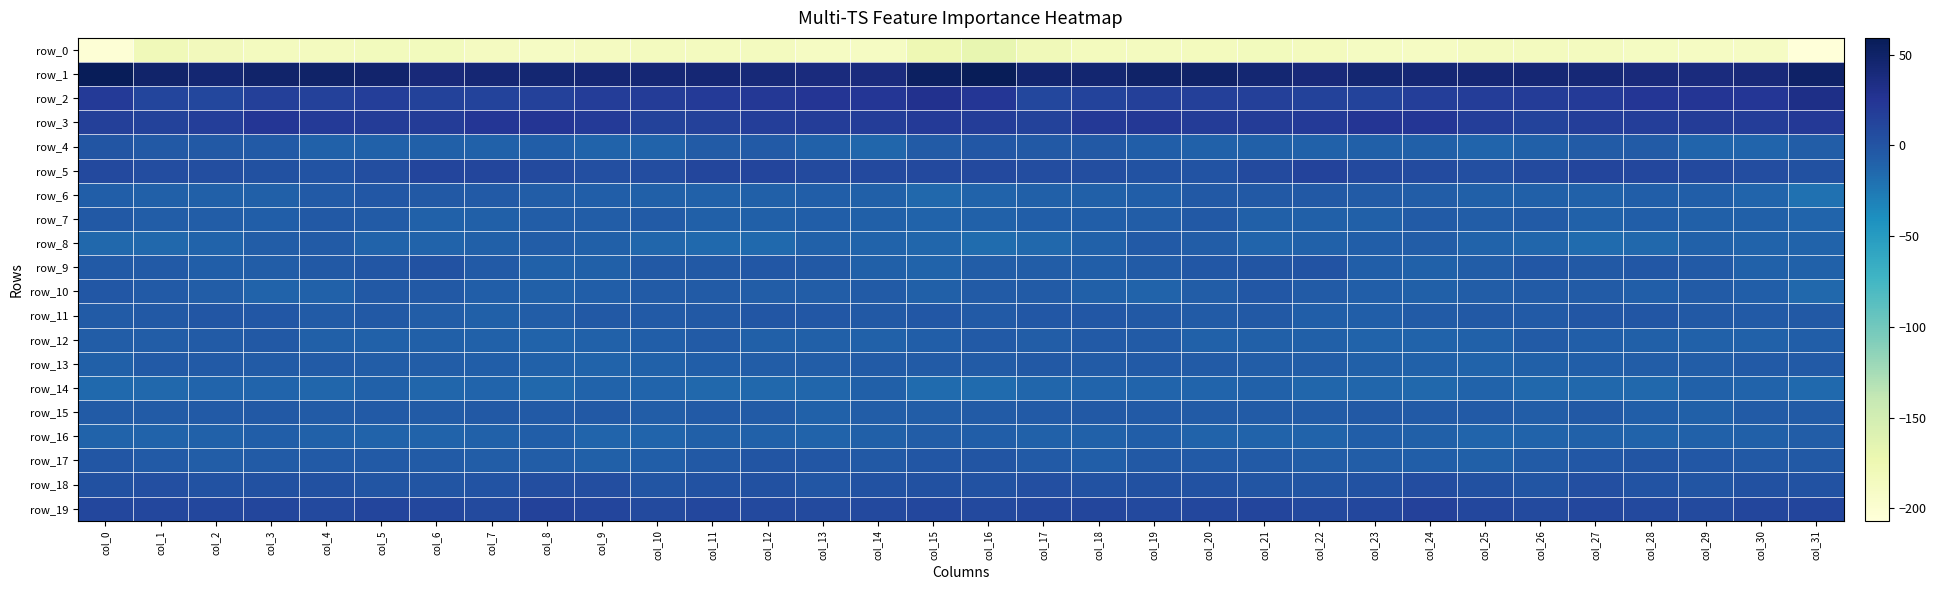

Which category has the lowest value across all series?

col_31